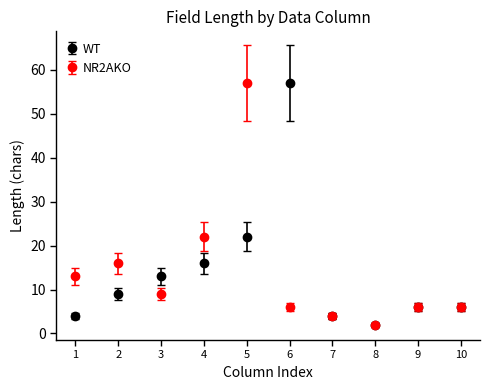

Is the value of WT at 1 greater than the value of NR2AKO at 9?

No